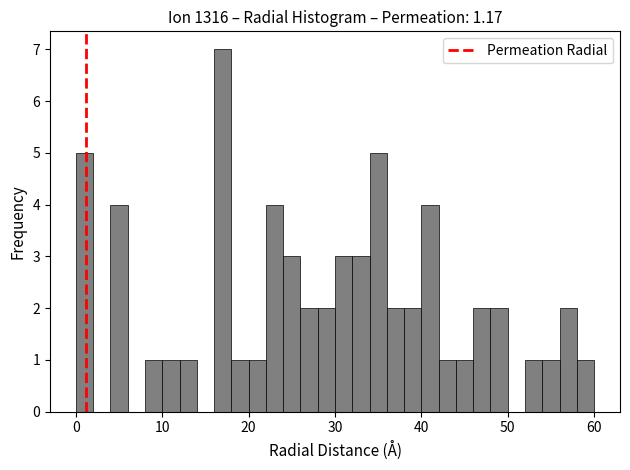

Around what value on the x-axis is the tallest bar? Give the approximate position of its centre, as read against the axis.

17